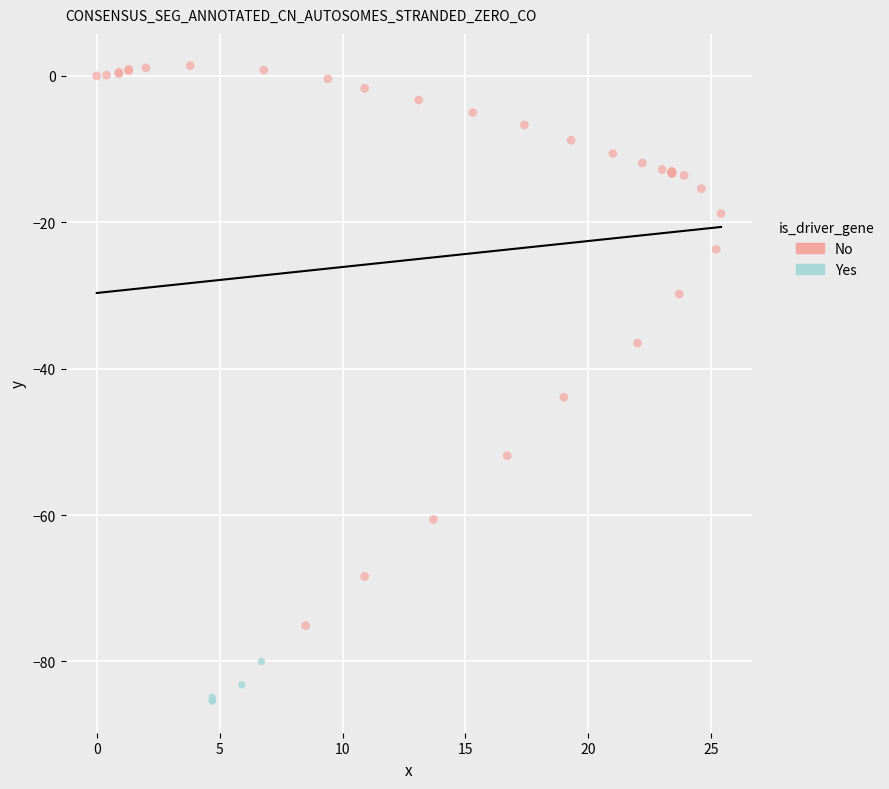

Which series contains the highest Y value?

No